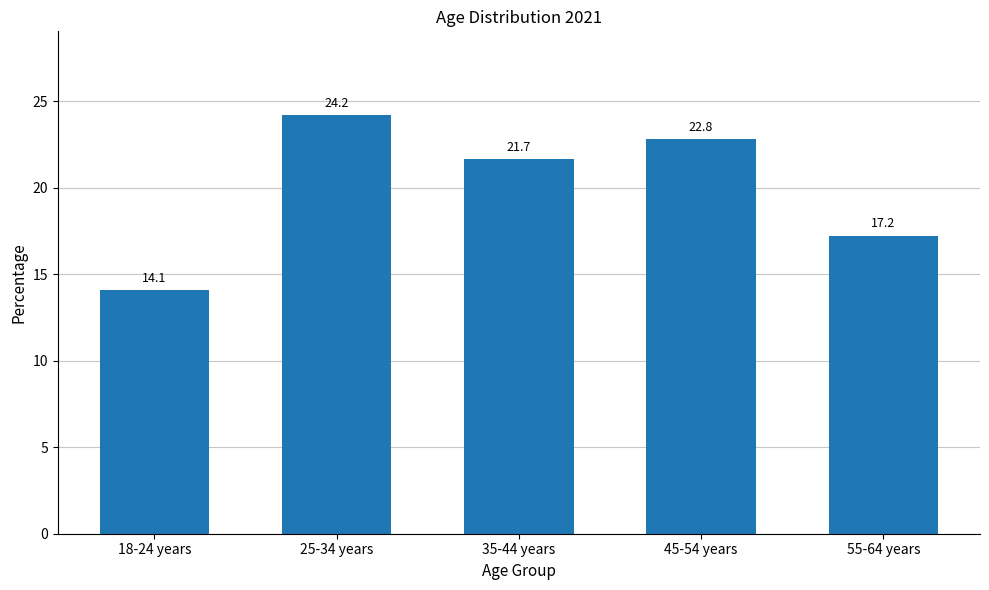

What is the ratio of the value at 55-64 years to the value at 25-34 years?

0.7